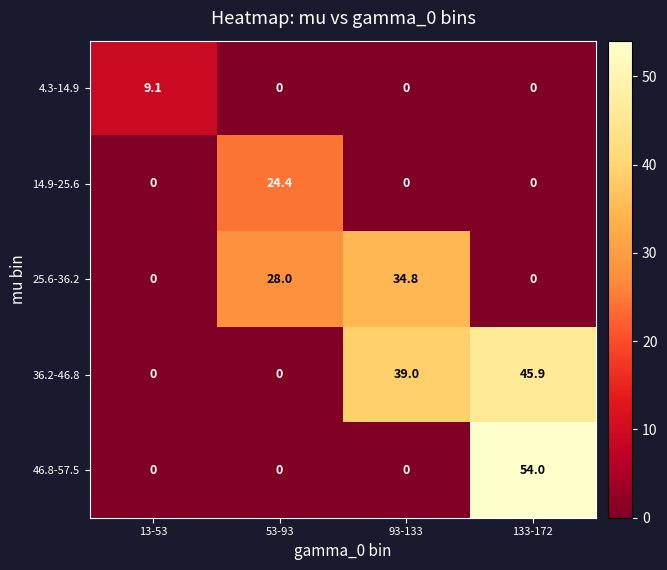

What is the sum of the 36.2-46.8 values at 133-172 and 93-133?

84.9